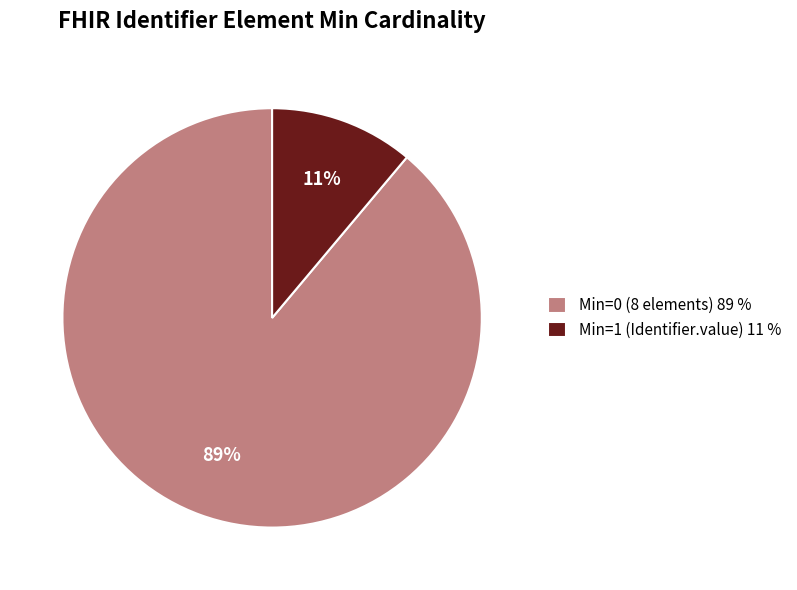

How many slices are in this pie chart?

2